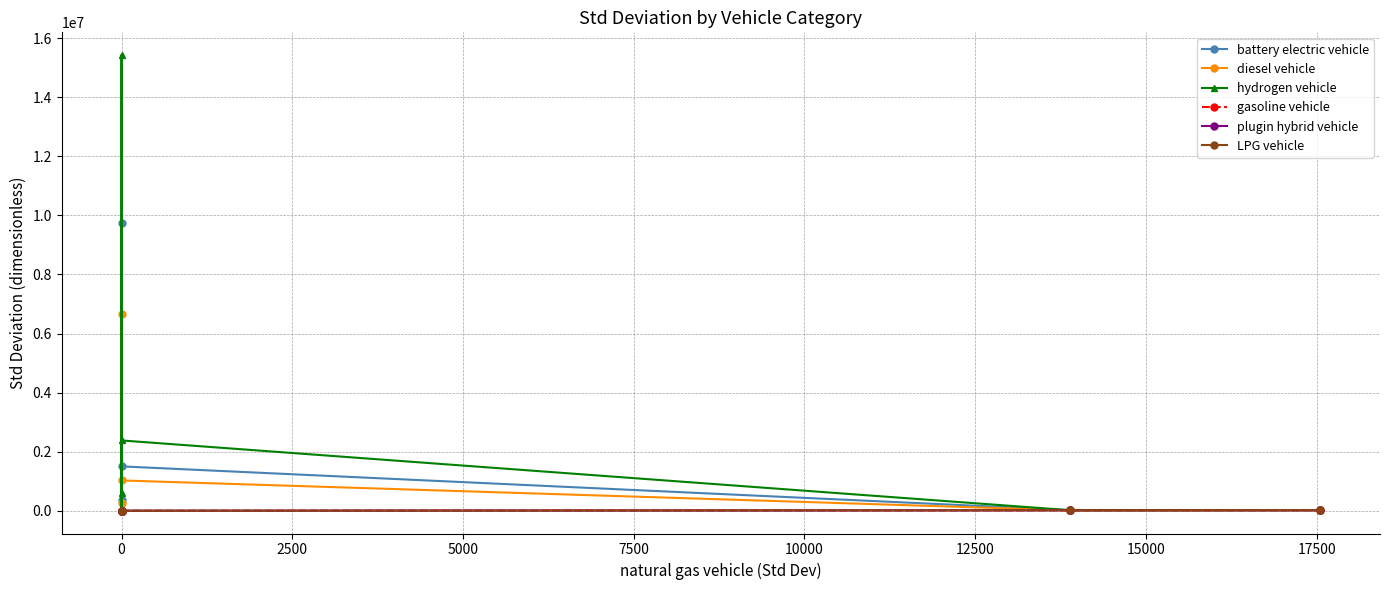

True or false: hydrogen vehicle and gasoline vehicle intersect in this chart.

False